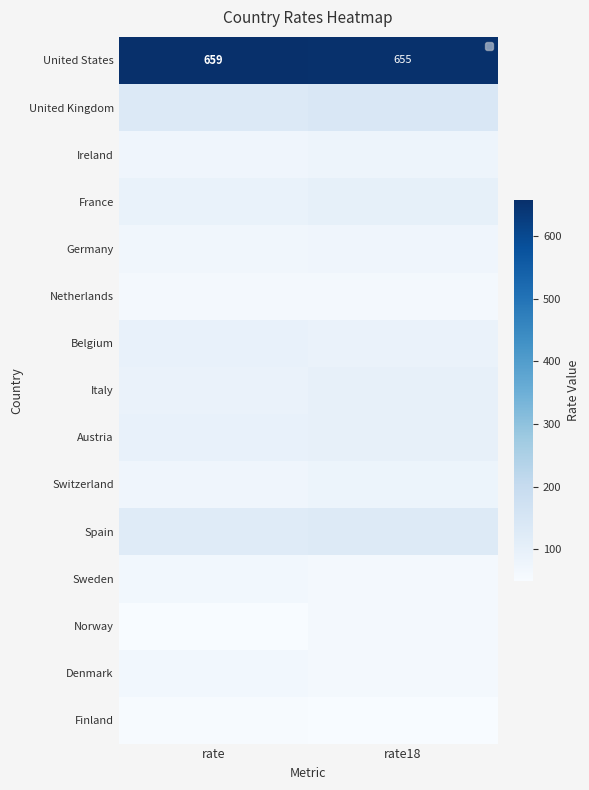

What value does the Belgium series have at rate?

95